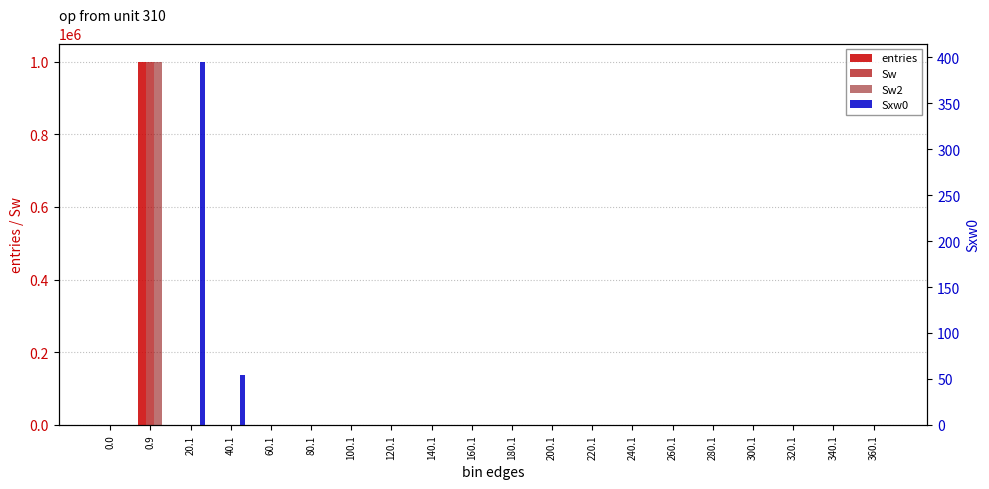

Rank the series at 120.1 from lowest to highest value.

entries, Sw, Sw2, Sxw0